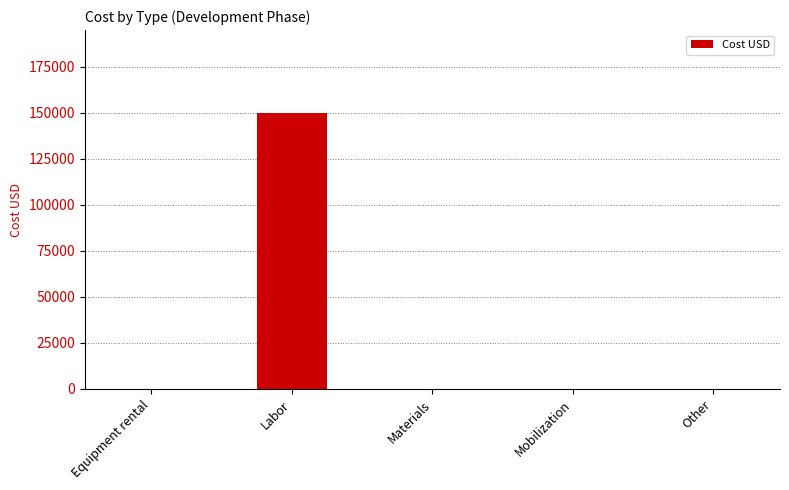

Which category has the highest value across all series?

Labor